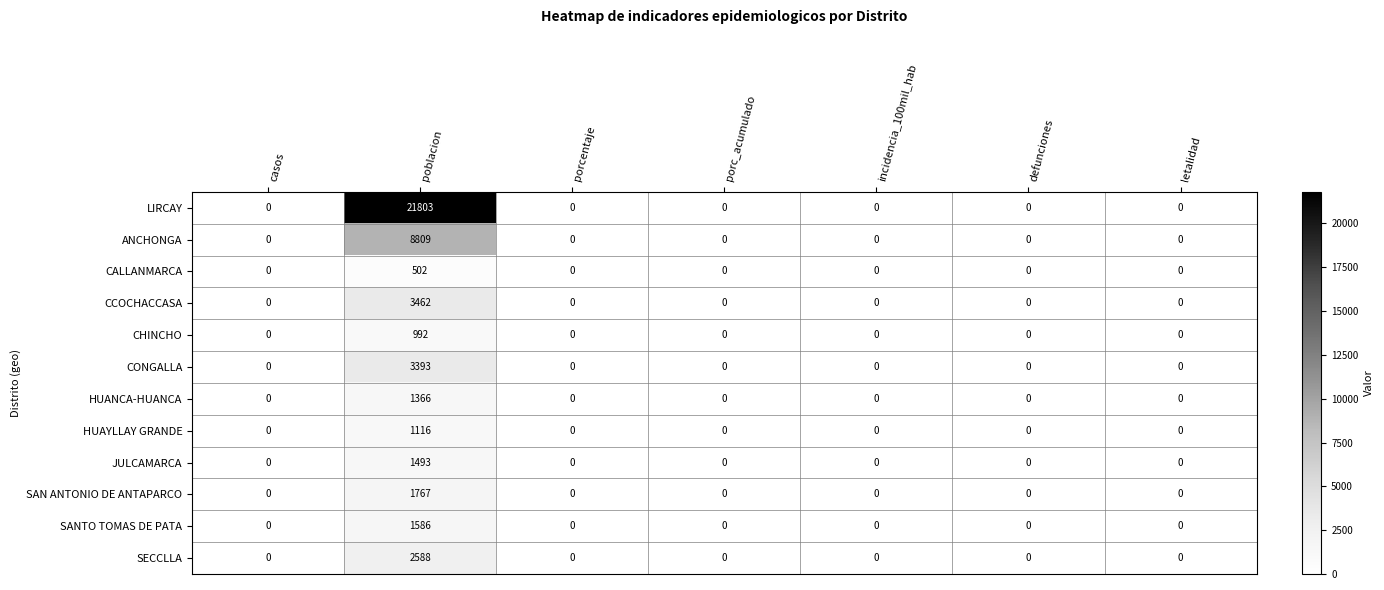

At which category is the sum across all series the highest?

poblacion